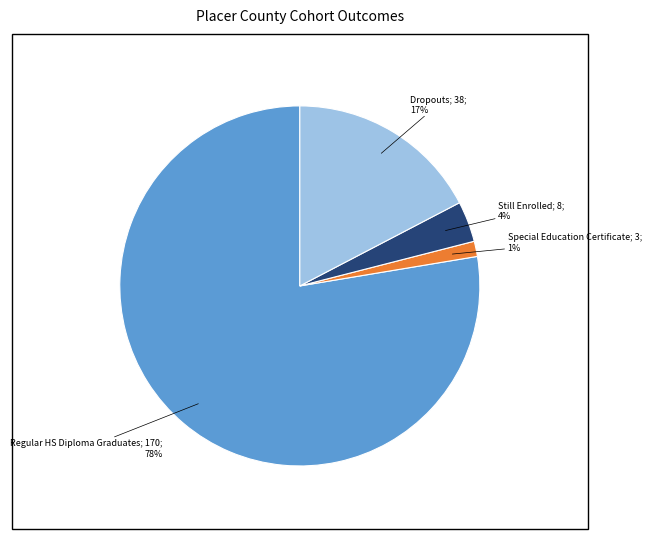

To the nearest percent, what is the average slice percentage?

25%